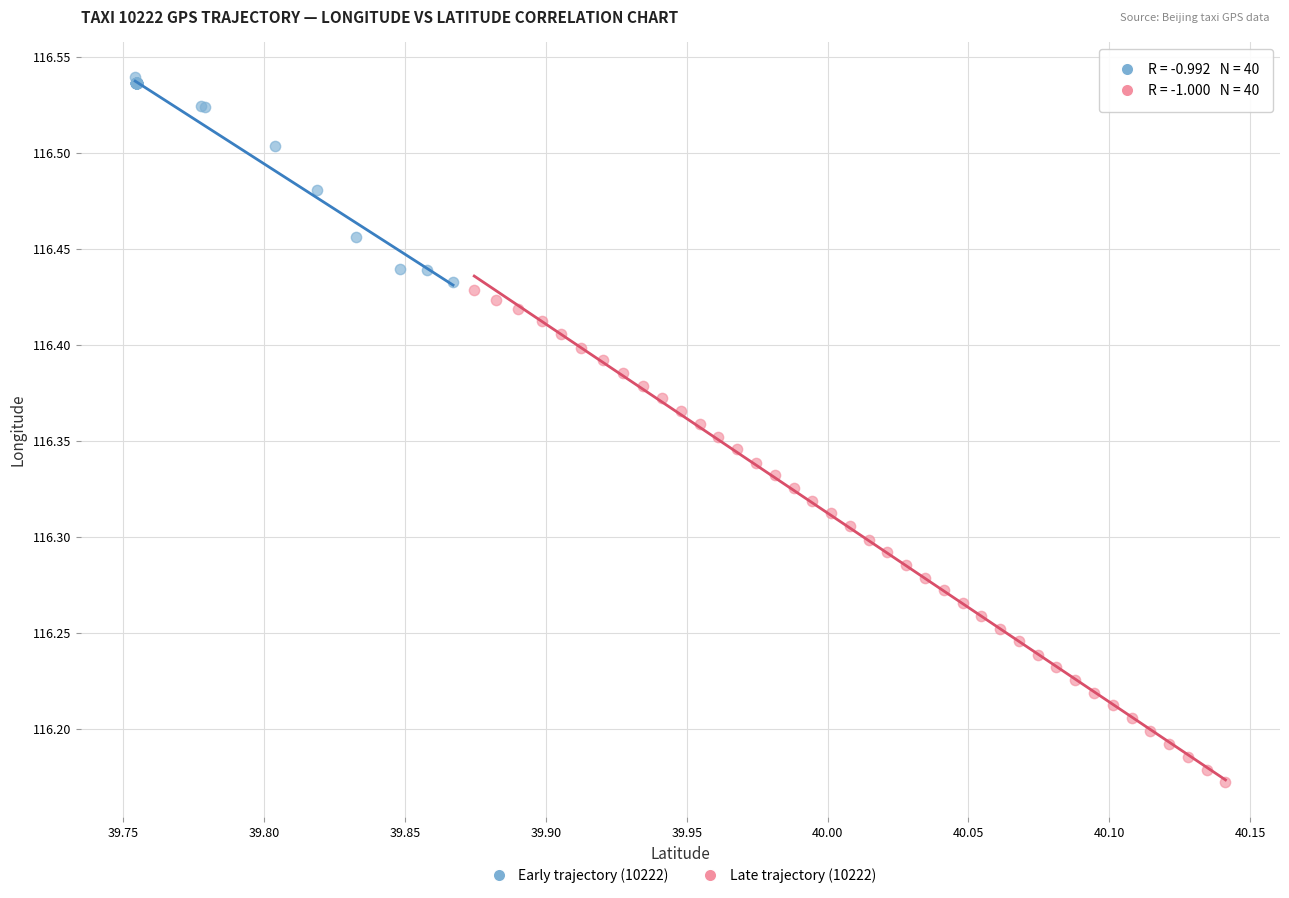

Which series reaches the minimum Y coordinate?

Late trajectory (10222)